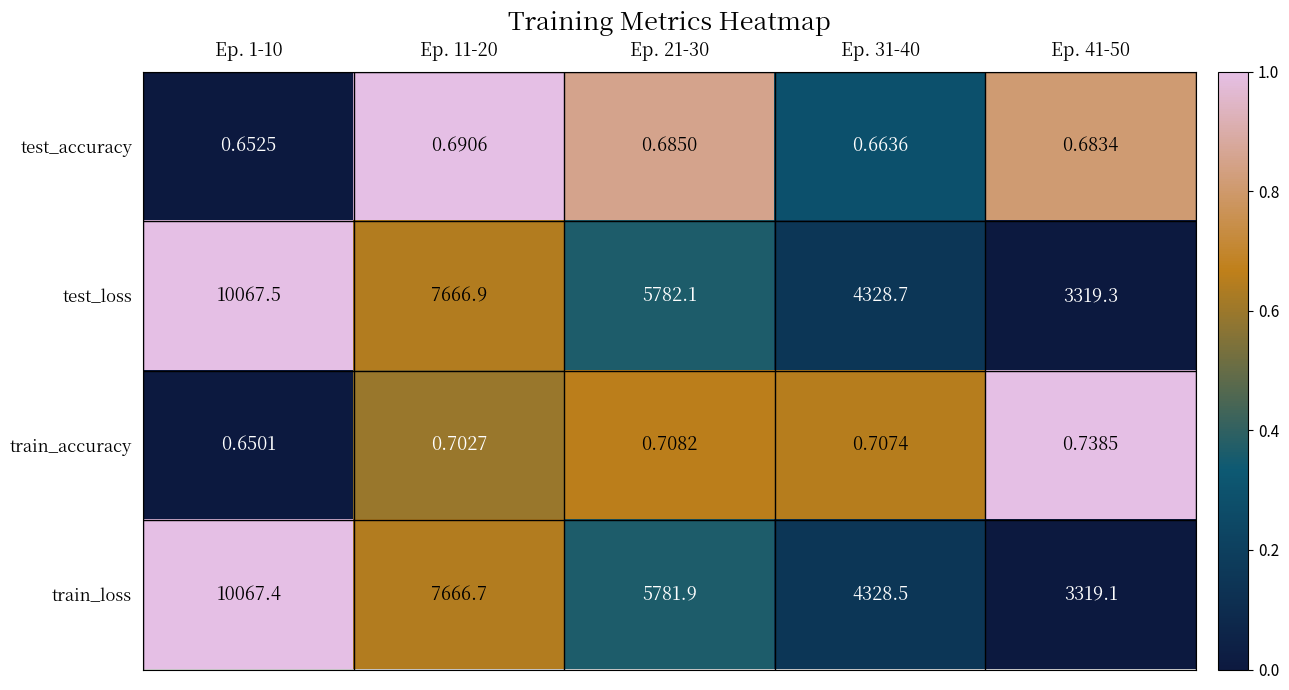

Rank the series by their maximum value, from highest to lowest.

test_loss, train_loss, train_accuracy, test_accuracy